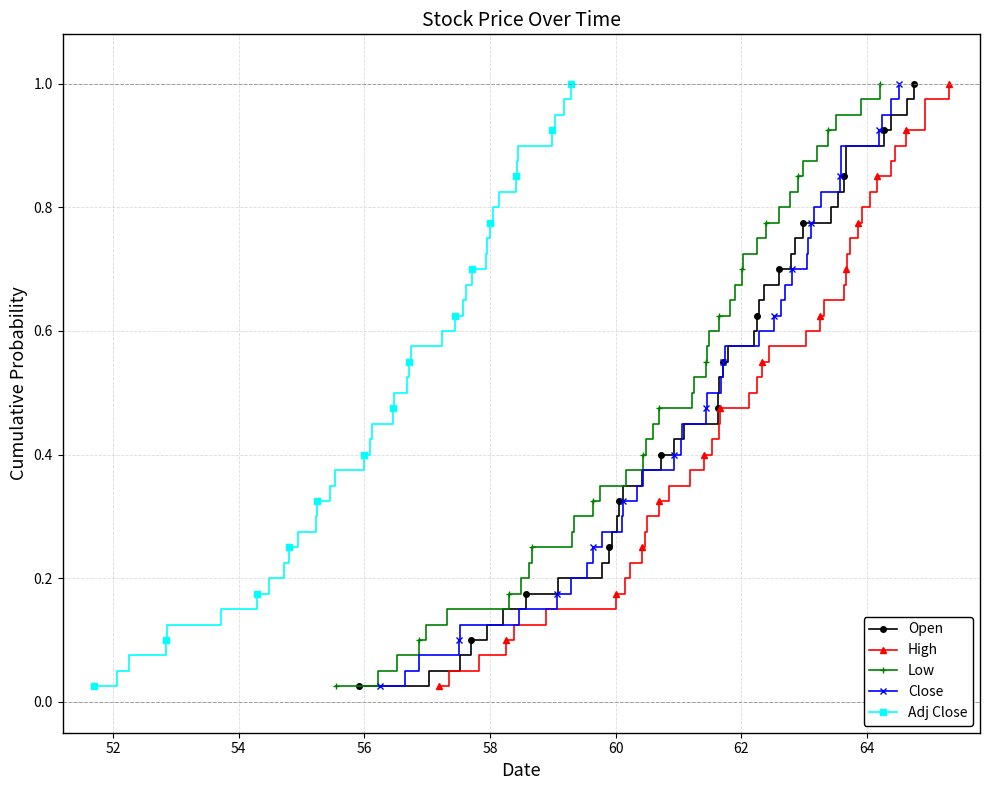

How many lines are shown in the chart?

5